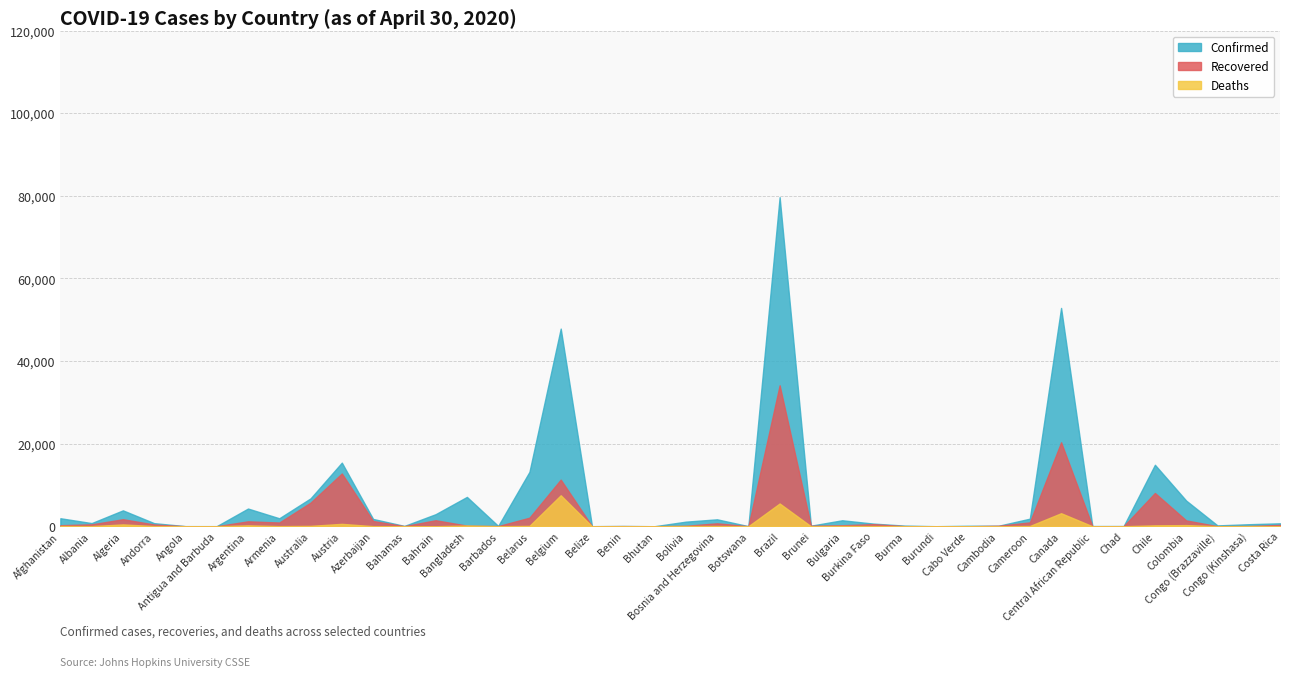

In Recovered, how many points are lower than both neighbors (excluding endpoints)?

11